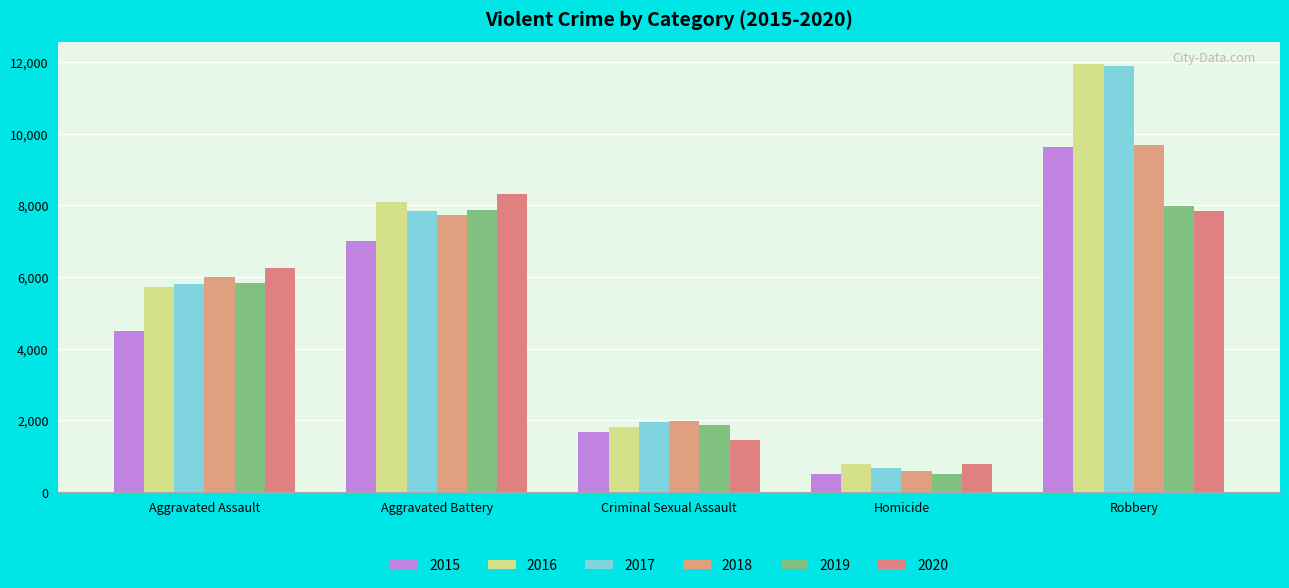

Where is 2017 nearest to the value 6276?

Aggravated Assault